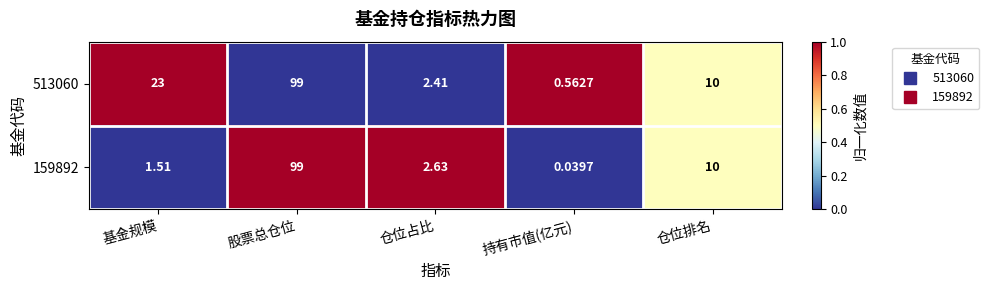

Where does the 513060 series first go above 10?

基金规模